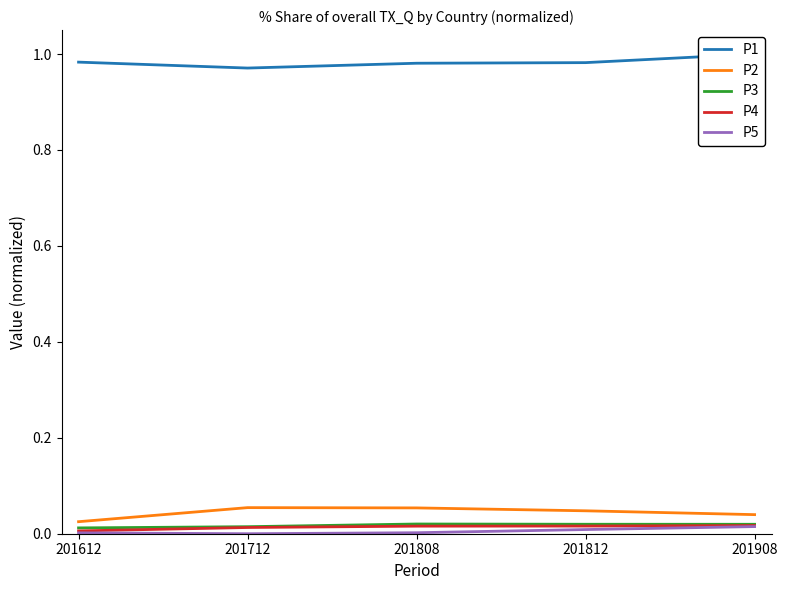

At which category does P1 reach its first local valley?

201712